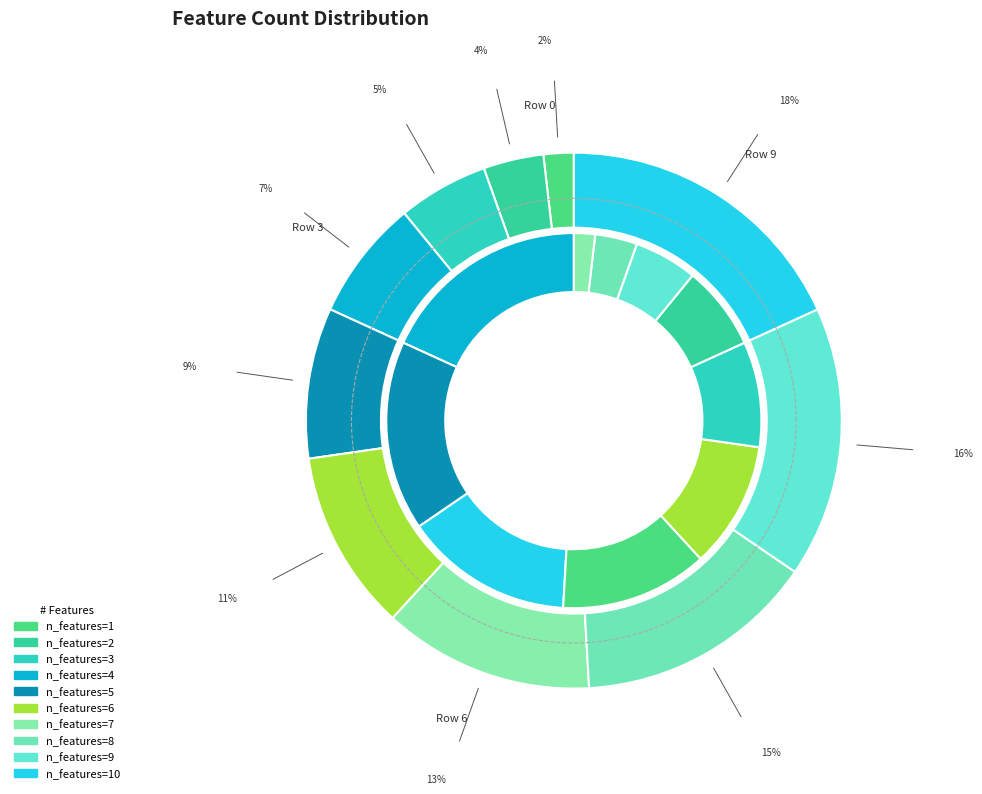

How many slices are in this pie chart?

10